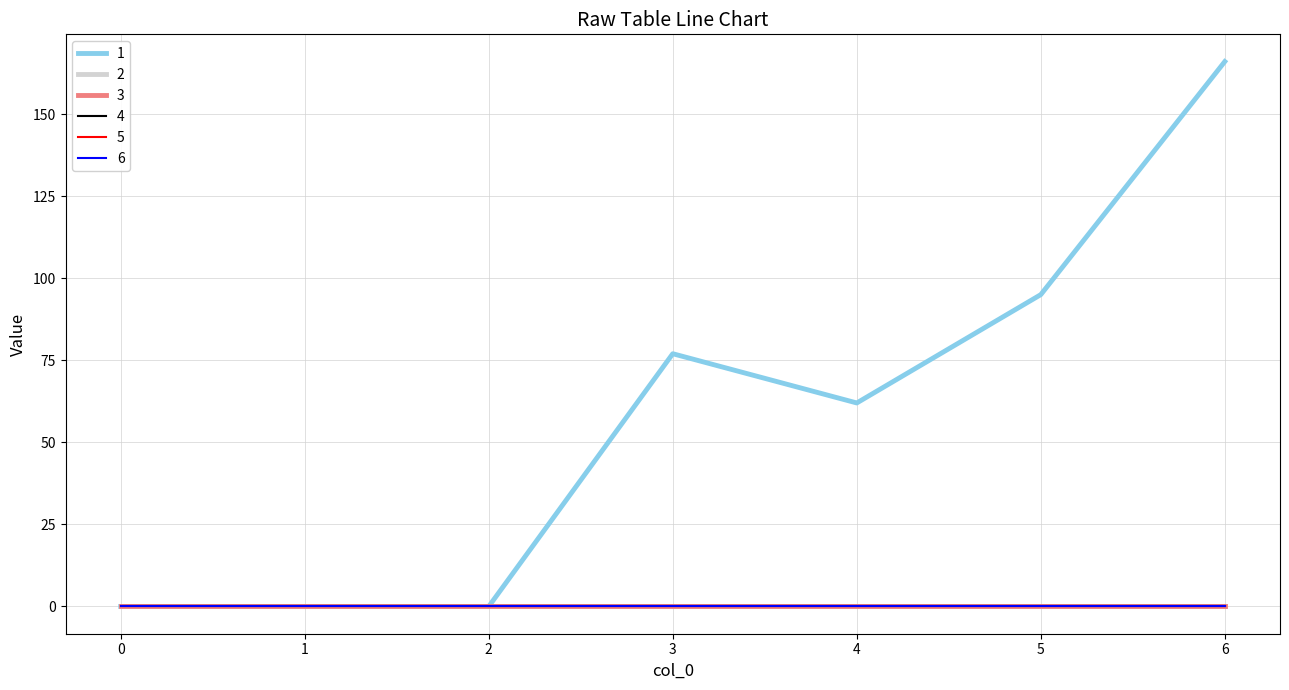

Is the value of 6 at 6 greater than the value of 4 at 6?

No